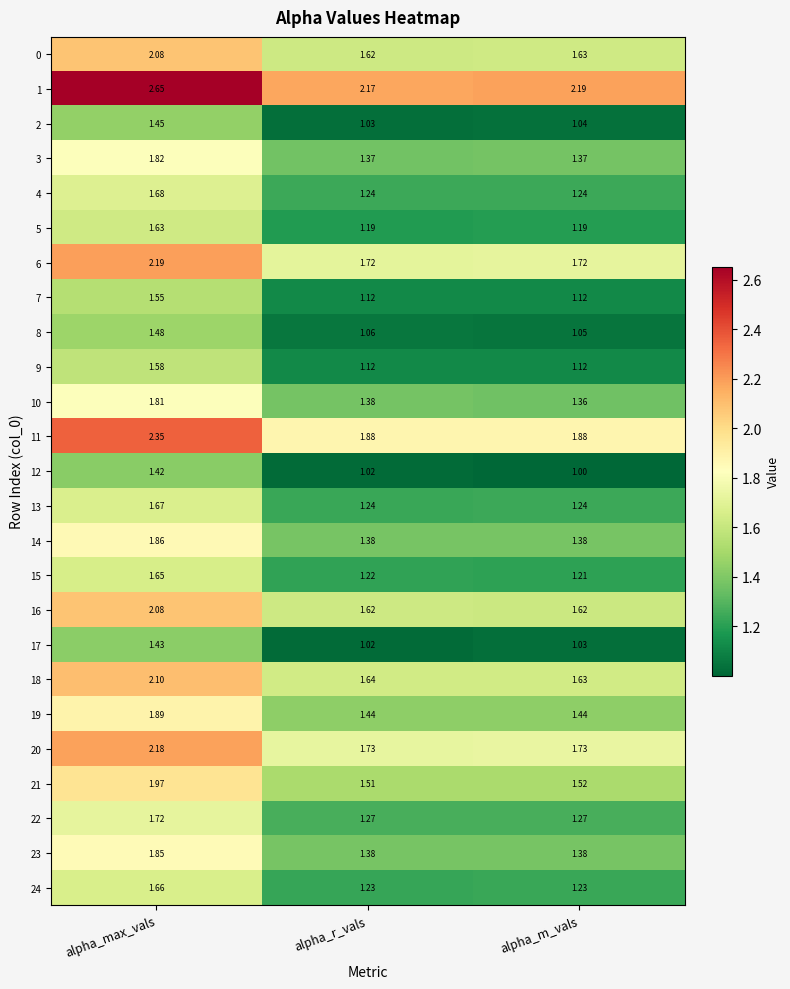

At which label does 16 reach its peak?

alpha_max_vals